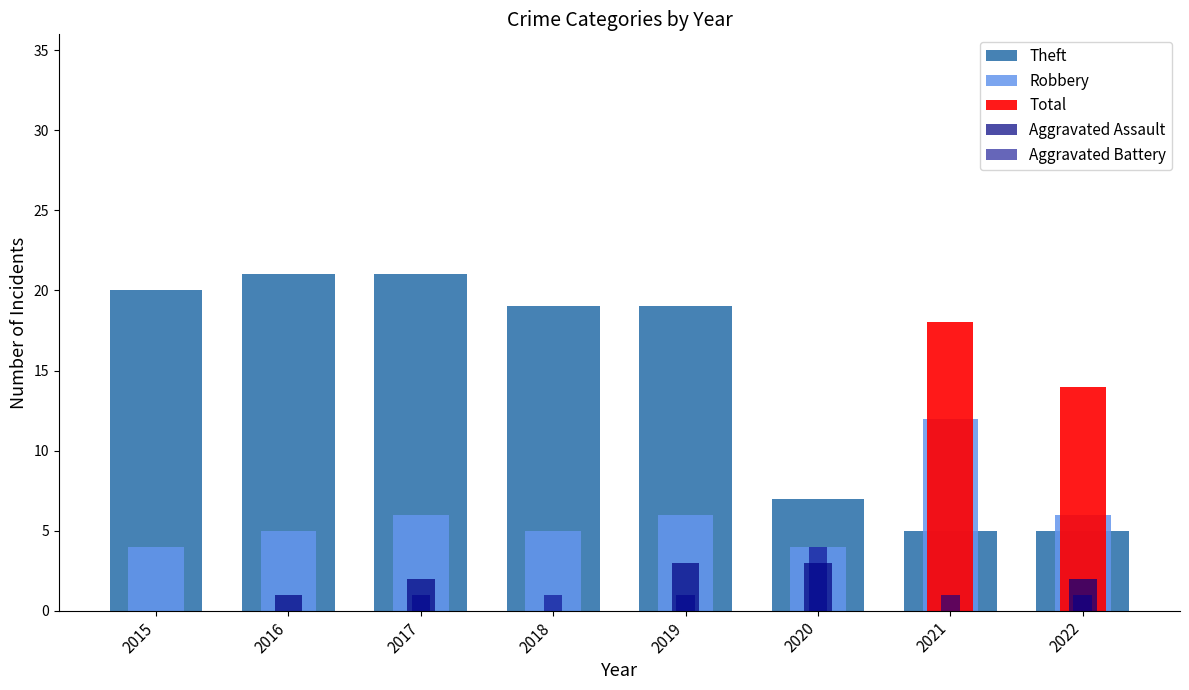

What is the difference between the Aggravated Assault values at 2021 and 2016?

1